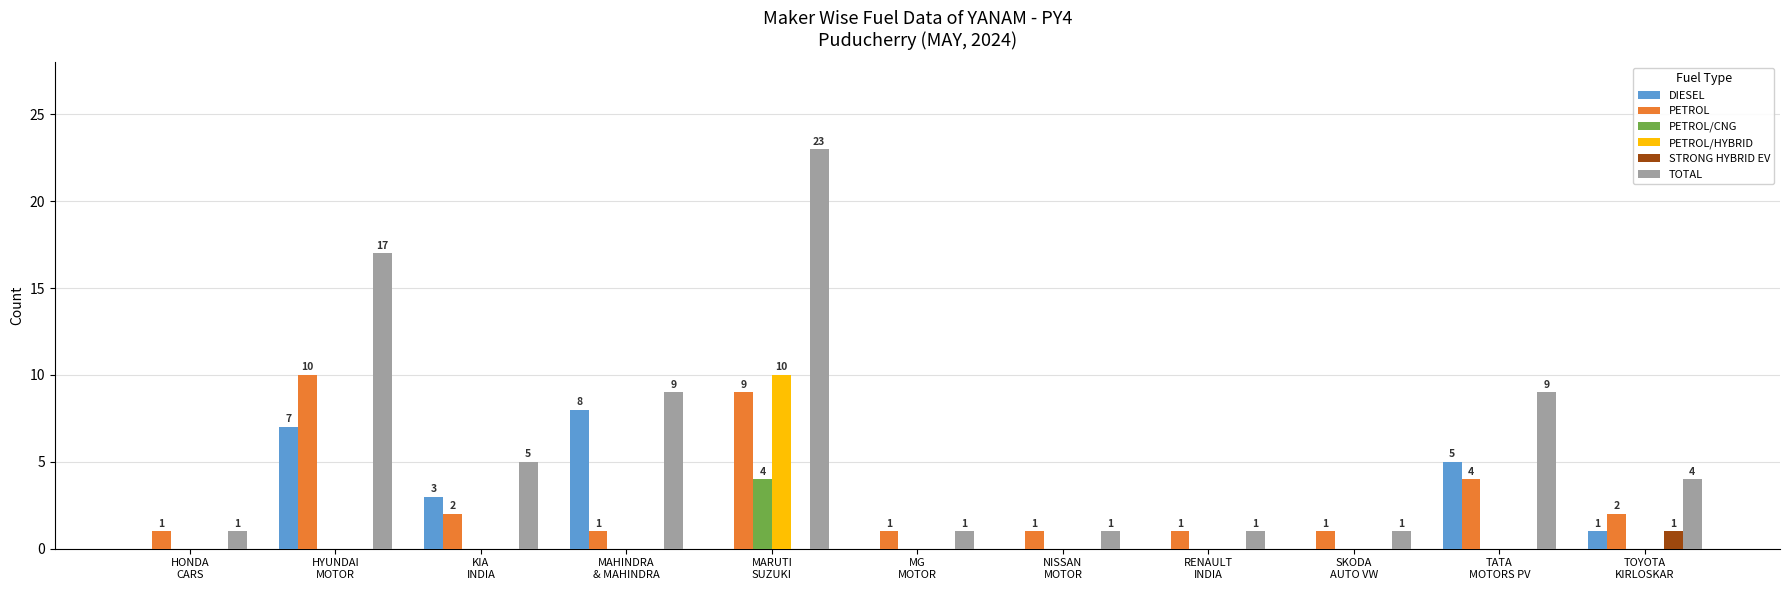

Is it true that DIESEL equals 7 at HYUNDAI
MOTOR?

True